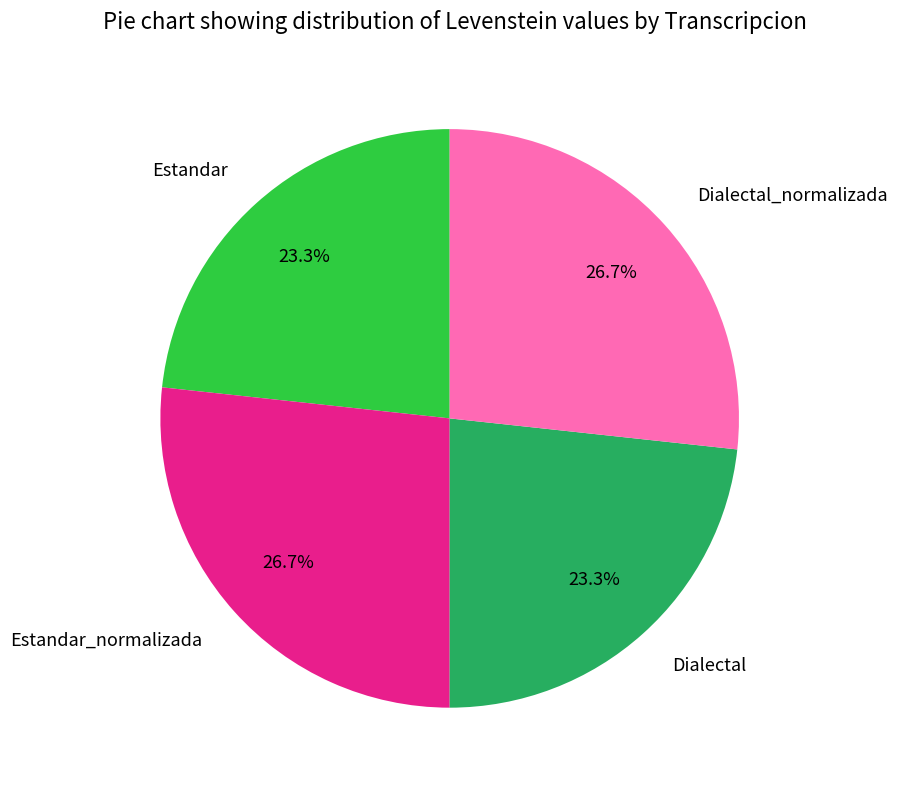

Is there a majority slice in this chart?

No